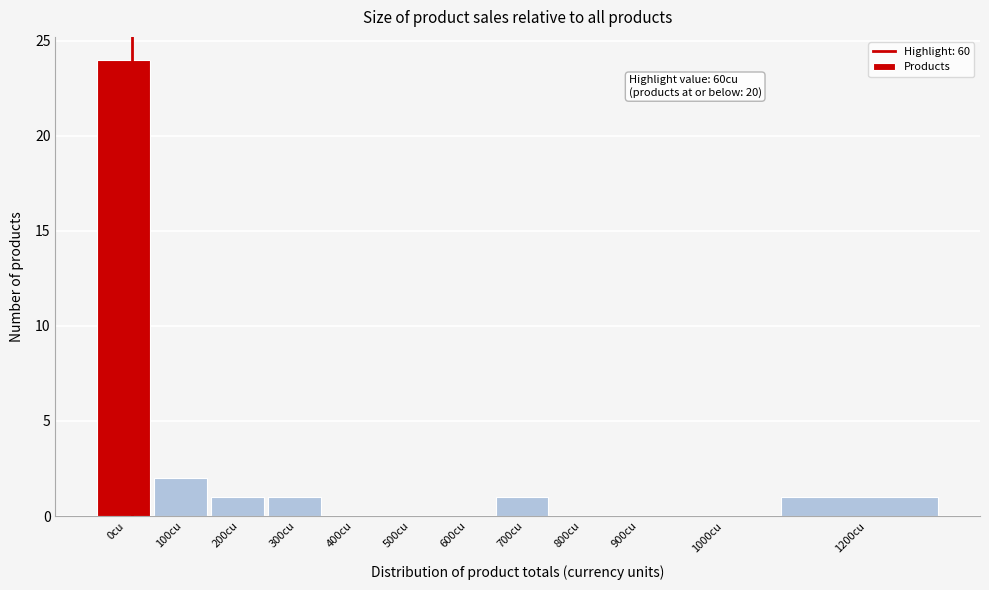

Reading left to right, list all the values displayed in this chart.

0cu=24	100cu=2	200cu=1	300cu=1	400cu=0	500cu=0	600cu=0	700cu=1	800cu=0	900cu=0	1000cu=0	1200cu=1